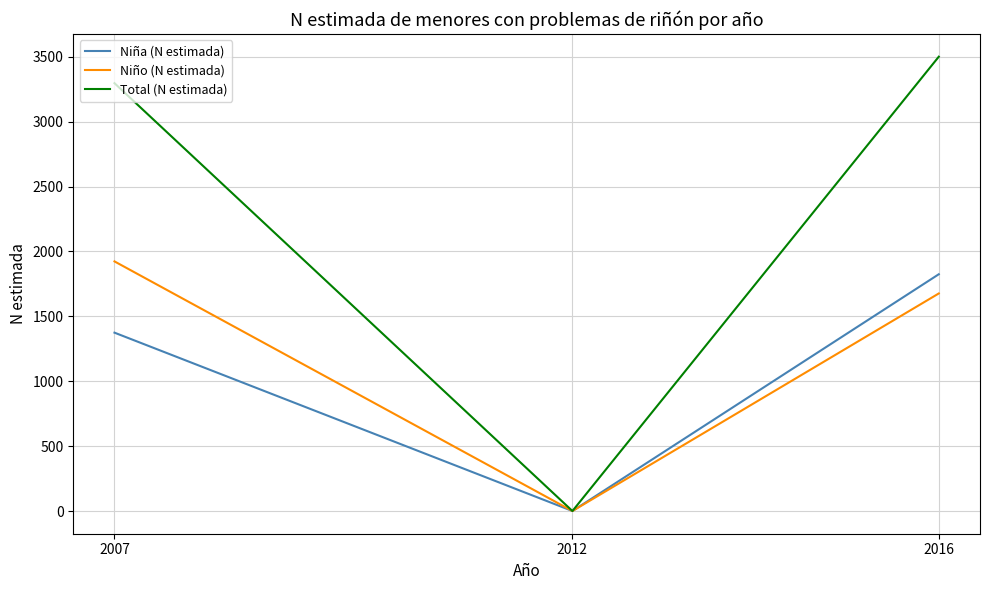

What is the average value of the Total (N estimada) series?

2265